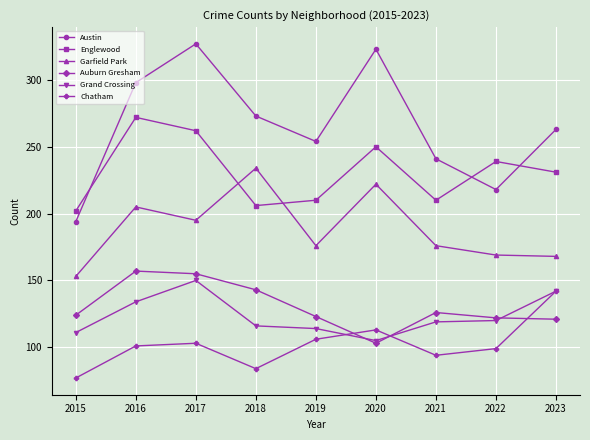

How many intersections are there between Austin and Englewood?

3